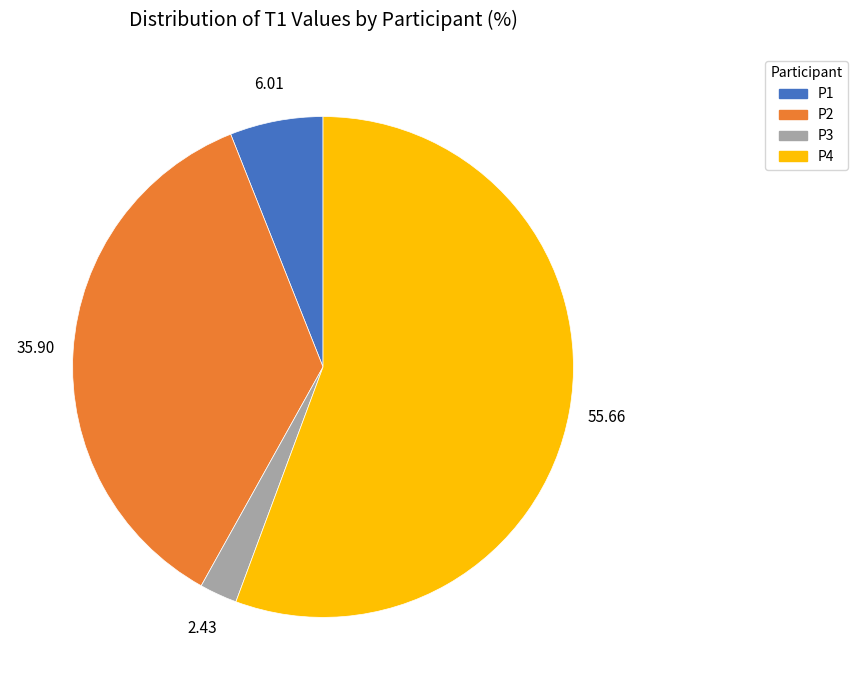

Between P2 and P4, which is larger?

P4